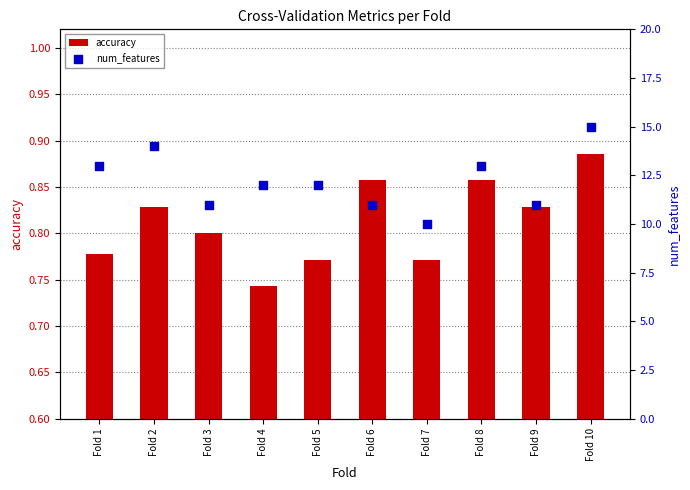

Is the value of accuracy at Fold 6 greater than the value of num_features at Fold 5?

No